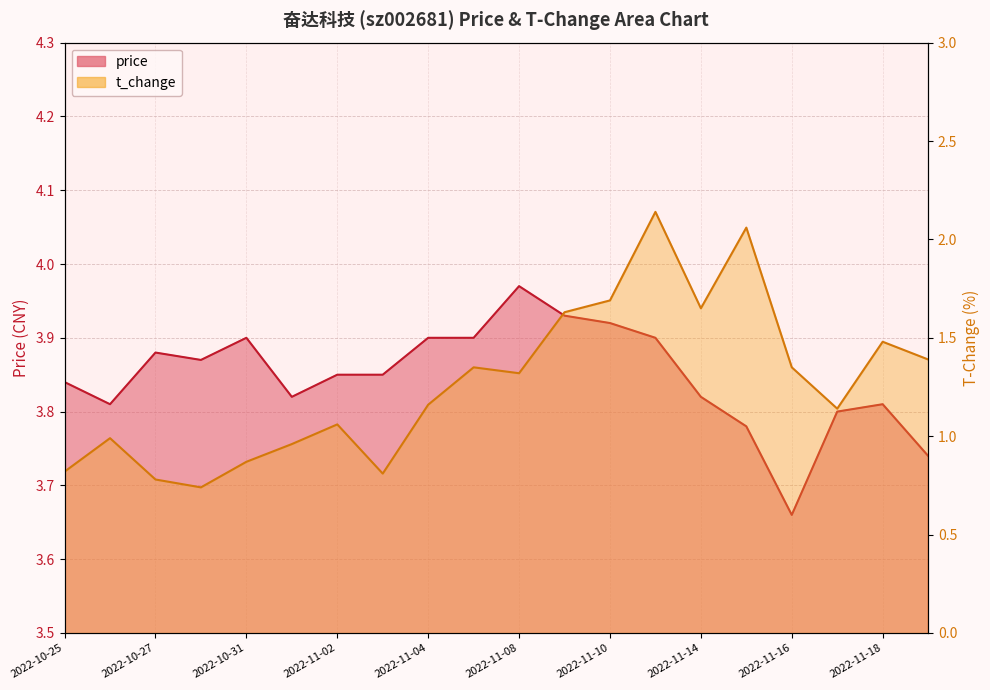

Which series has the largest total across all categories?

price